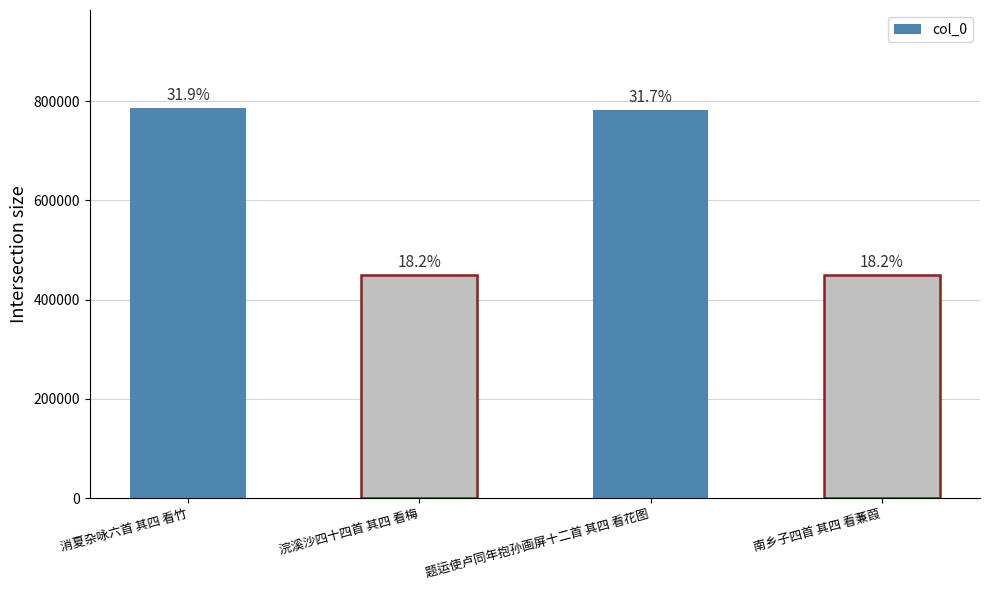

The value at 浣溪沙四十四首 其四 看梅 is 450259. True or false?

True